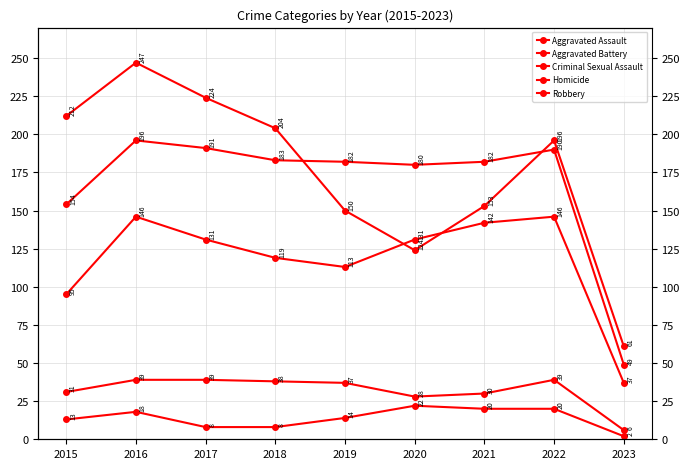

True or false: Aggravated Battery and Homicide cross at least once.

False